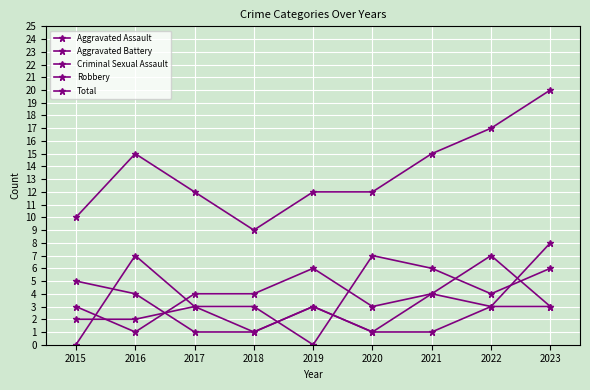

How many data points in Robbery are less than 4?

4